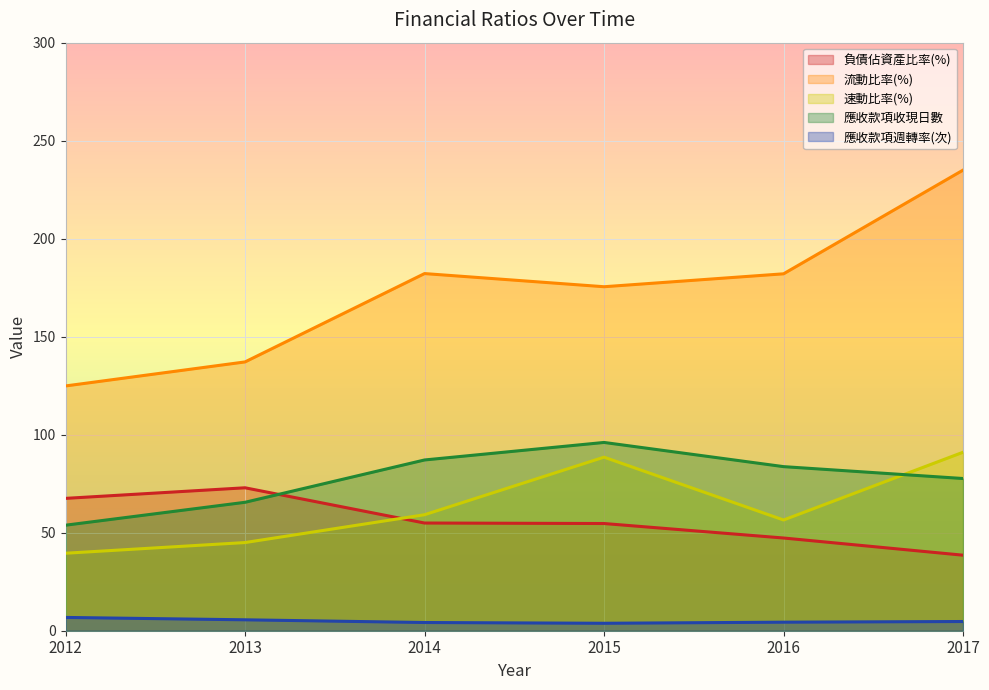

How many series are shown in this chart?

5